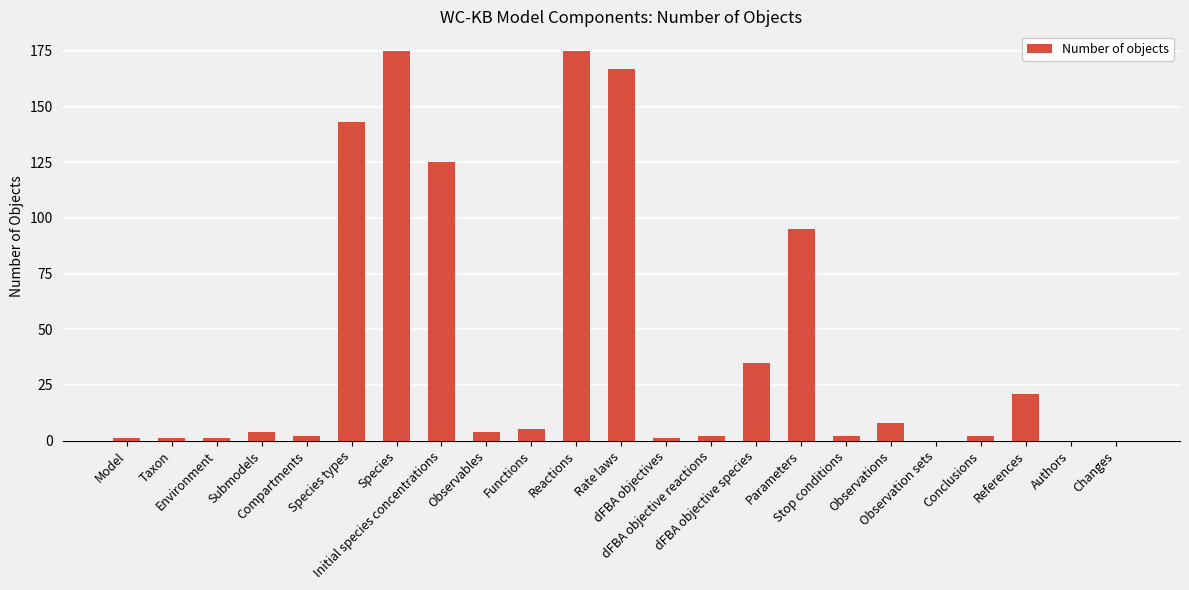

Reading left to right, list all the values displayed in this chart.

1	1	1	4	2	143	175	125	4	5	175	167	1	2	35	95	2	8	0	2	21	0	0